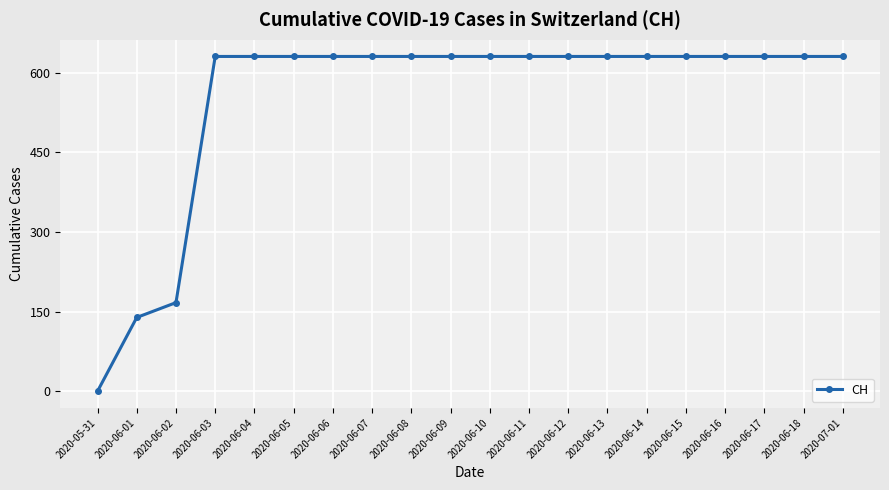

Reading left to right, transcribe all the data shown in this chart.

0	139	167	631	631	631	631	631	631	631	631	631	631	631	631	631	631	631	631	631